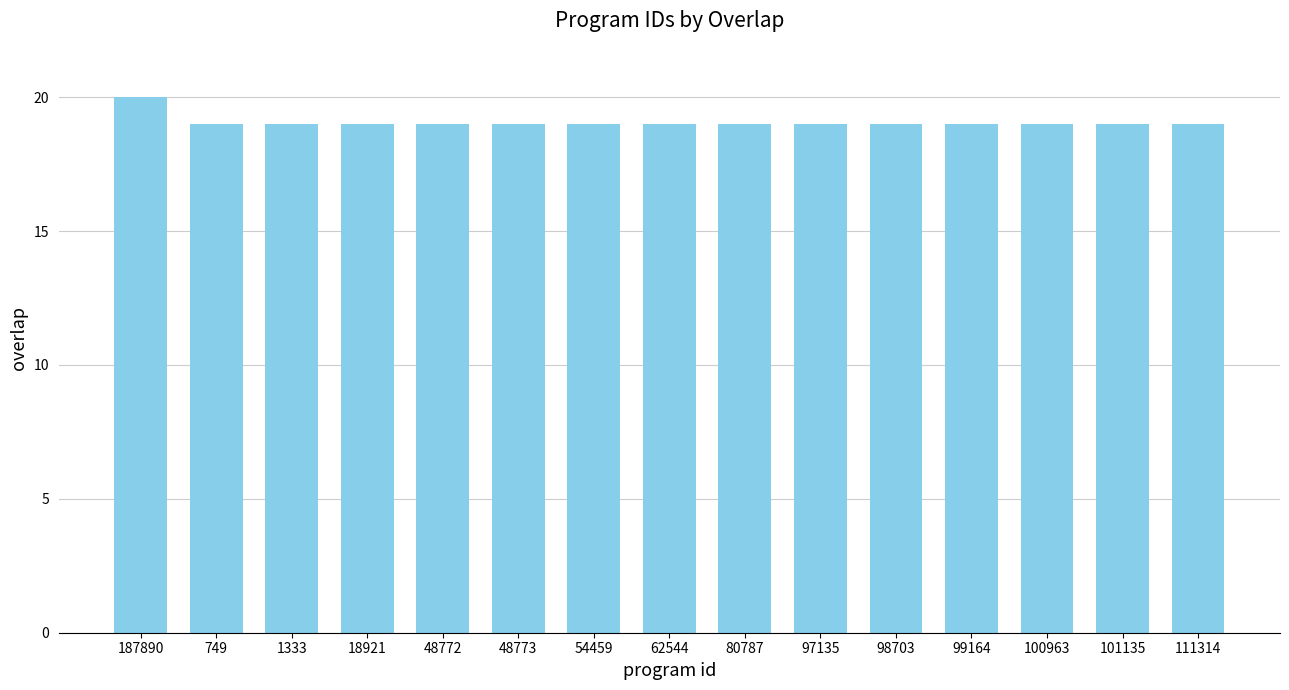

Read the value at 101135.

19